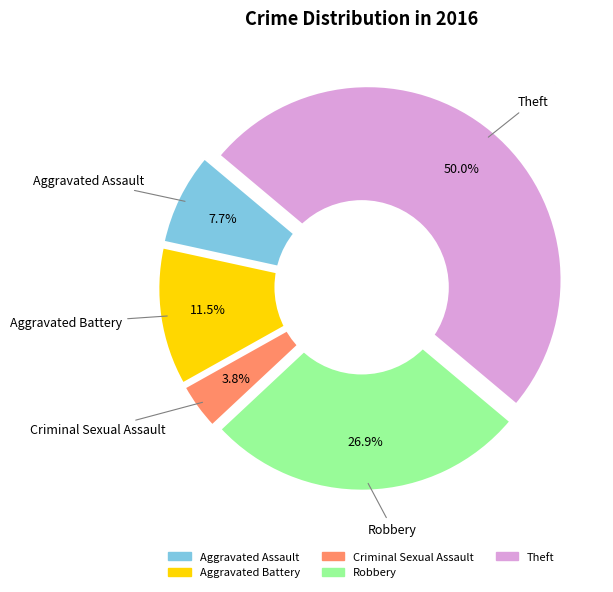

Approximately how many times larger is the value at Aggravated Assault compared to Theft?

0.2